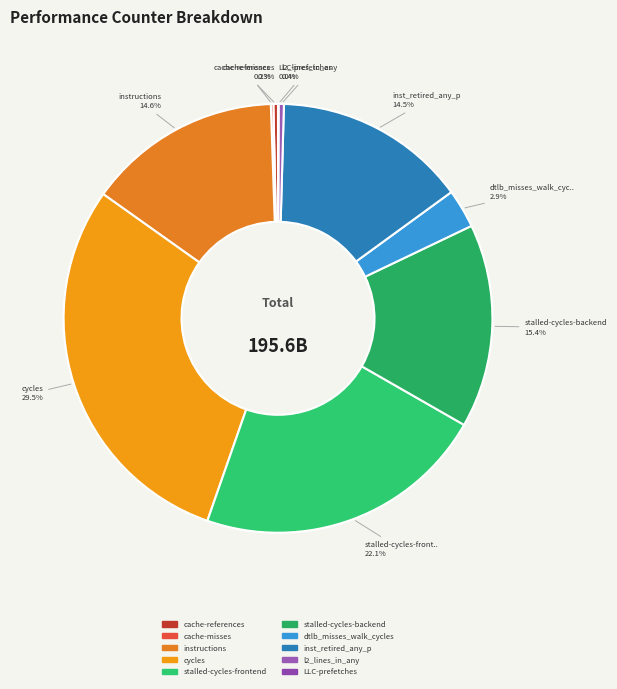

What is the total percentage of stalled-cycles-backend and l2_lines_in_any?

15.8%